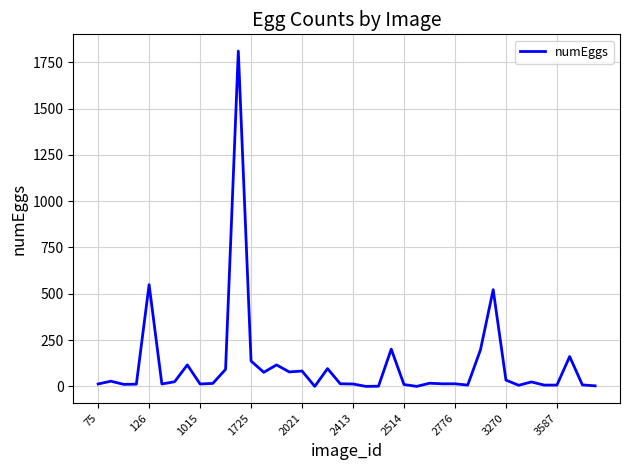

What is the difference between the maximum and minimum values?

1810